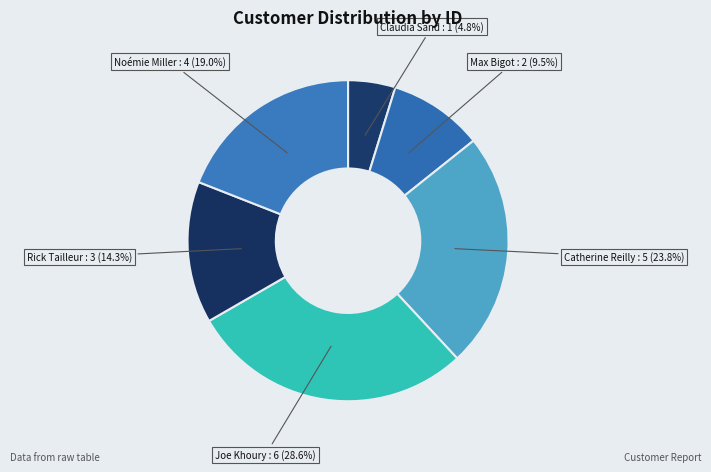

Which has a higher value, Rick Tailleur or Claudia Sand?

Rick Tailleur